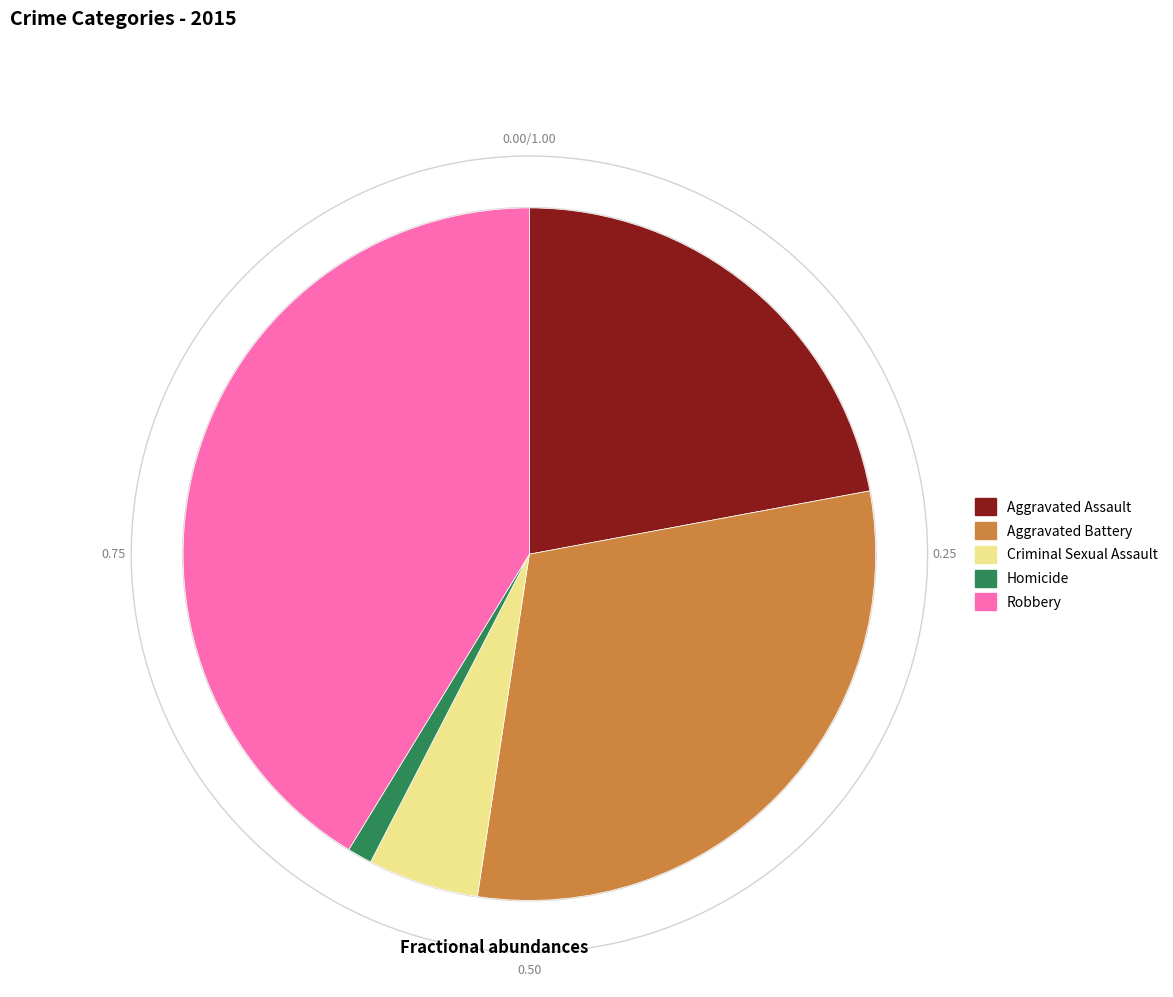

Is Robbery the majority of the pie?

No